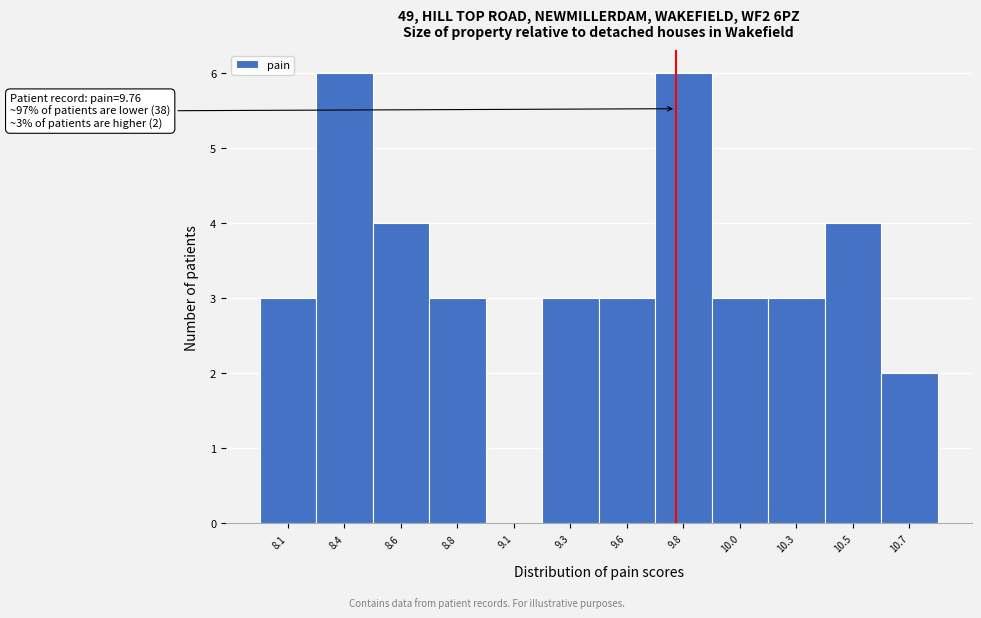

Reading right to left, what are all the values shown in this chart?

10.7=2	10.5=4	10.3=3	10.0=3	9.8=6	9.6=3	9.3=3	9.1=0	8.8=3	8.6=4	8.4=6	8.1=3